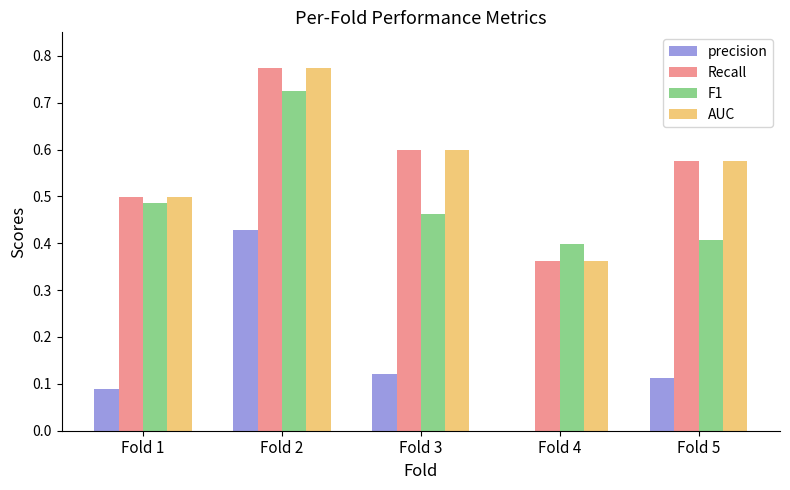

Where is precision nearest to the value 0?

Fold 4